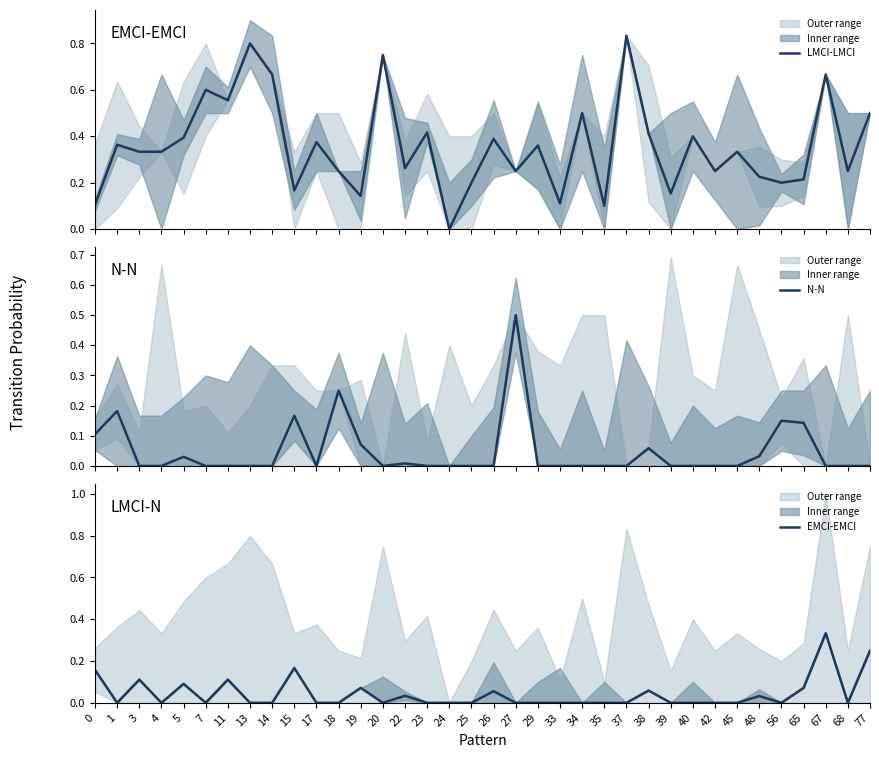

True or false: EMCI-EMCI and LMCI-LMCI intersect in this chart.

True